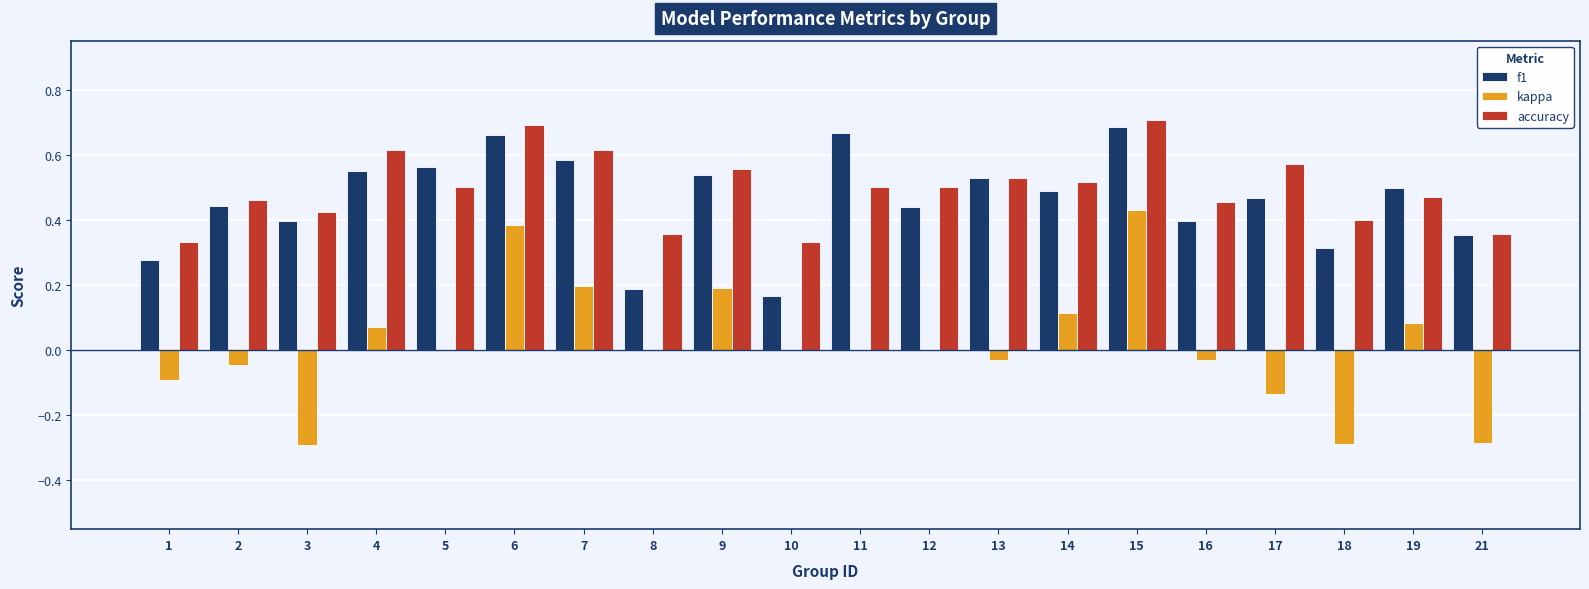

Does the chart contain stacked bars?

No